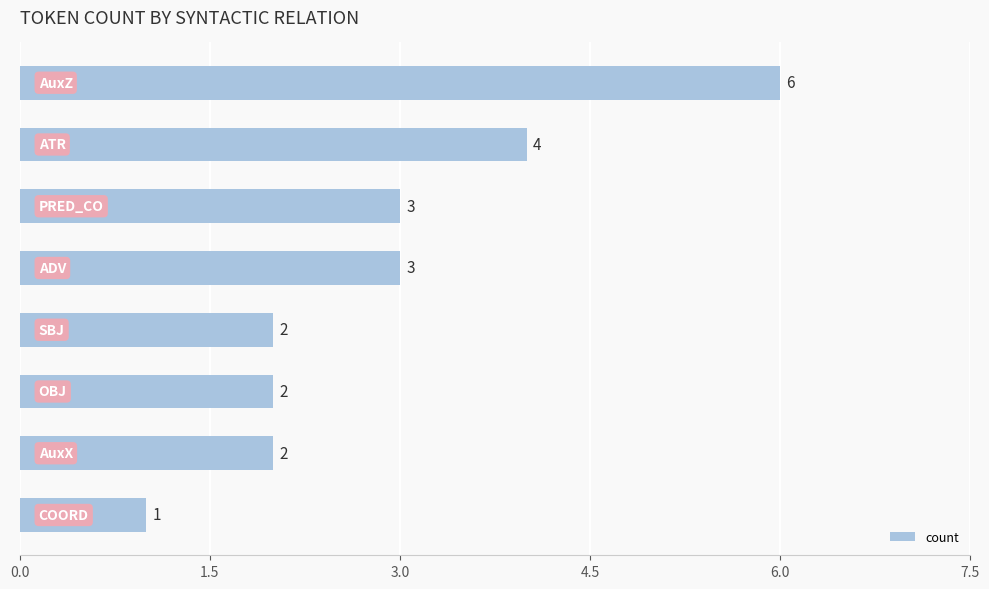

How many series are shown in this chart?

1